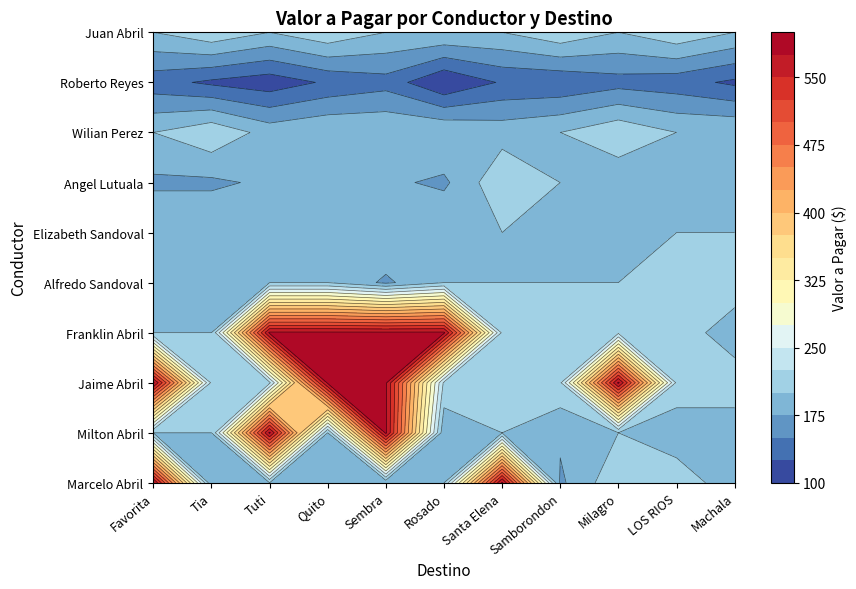

At how many categories does at least one series exceed 575?

7